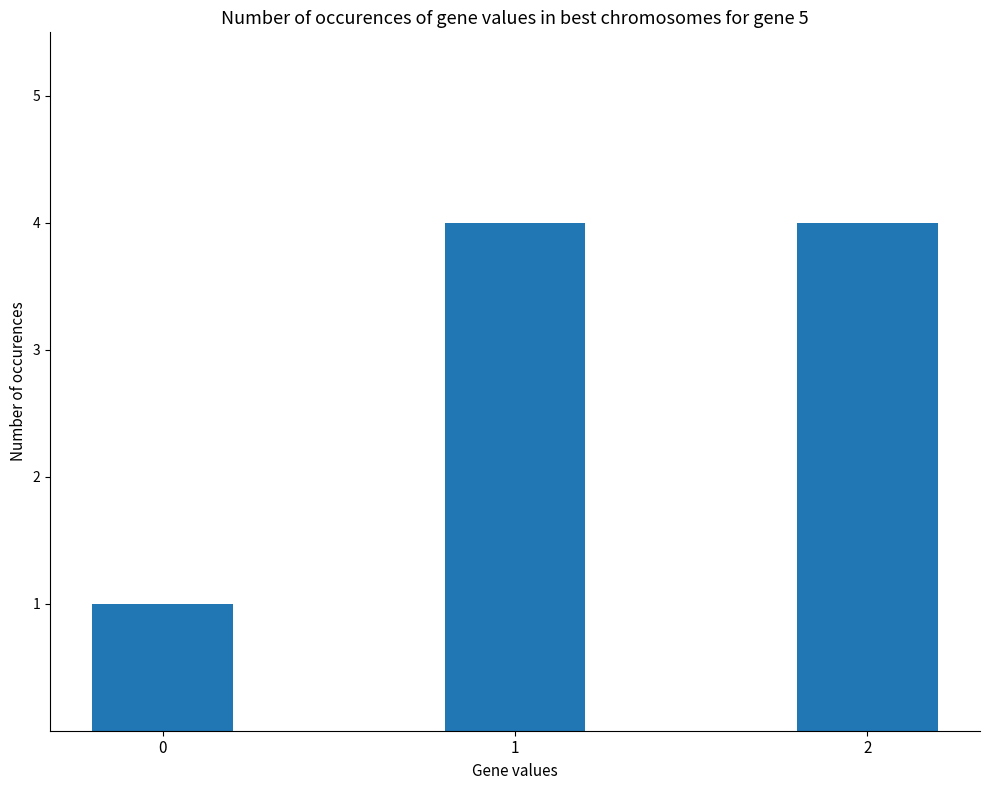

Reading left to right, what are all the values shown in this chart?

0=1	1=4	2=4